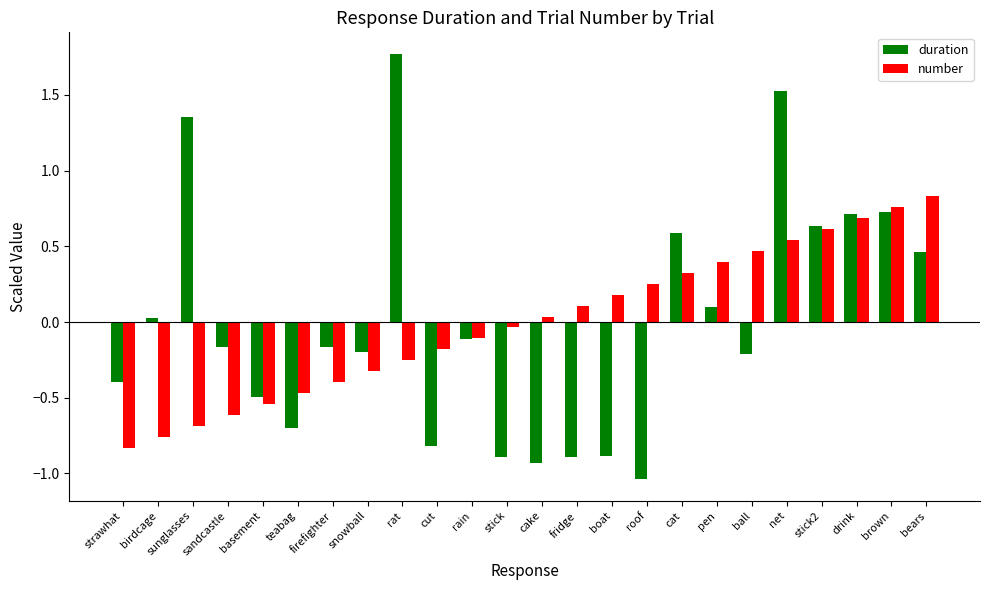

What is the maximum value shown in the chart?

1.8